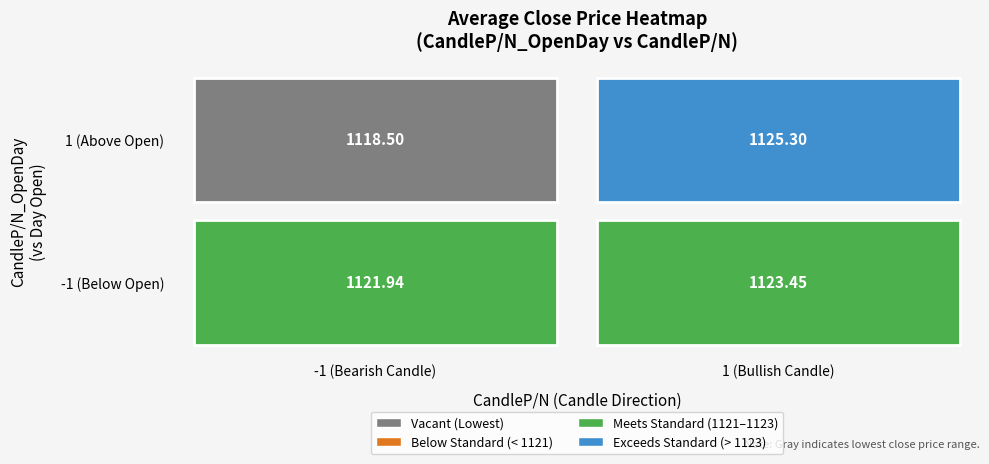

Reading right to left, transcribe all the data shown in this chart.

1125.3	1118.5	1123.5	1121.9